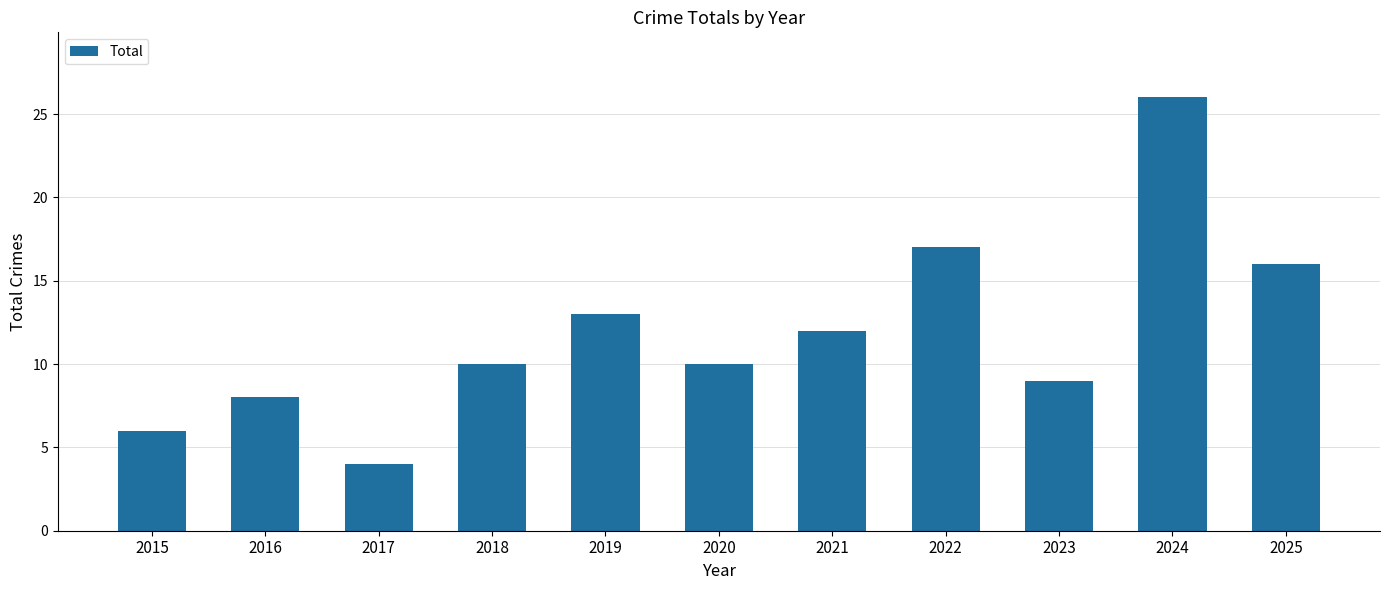

How many series are shown in this chart?

1